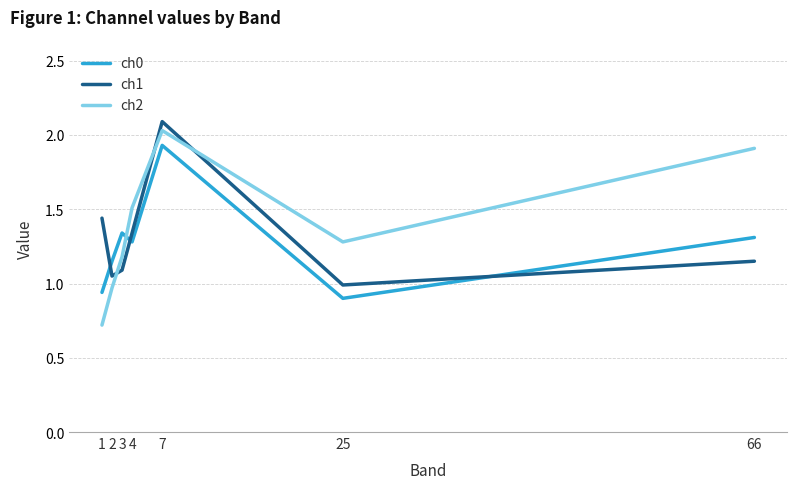

At how many categories does at least one series exceed 0?

7